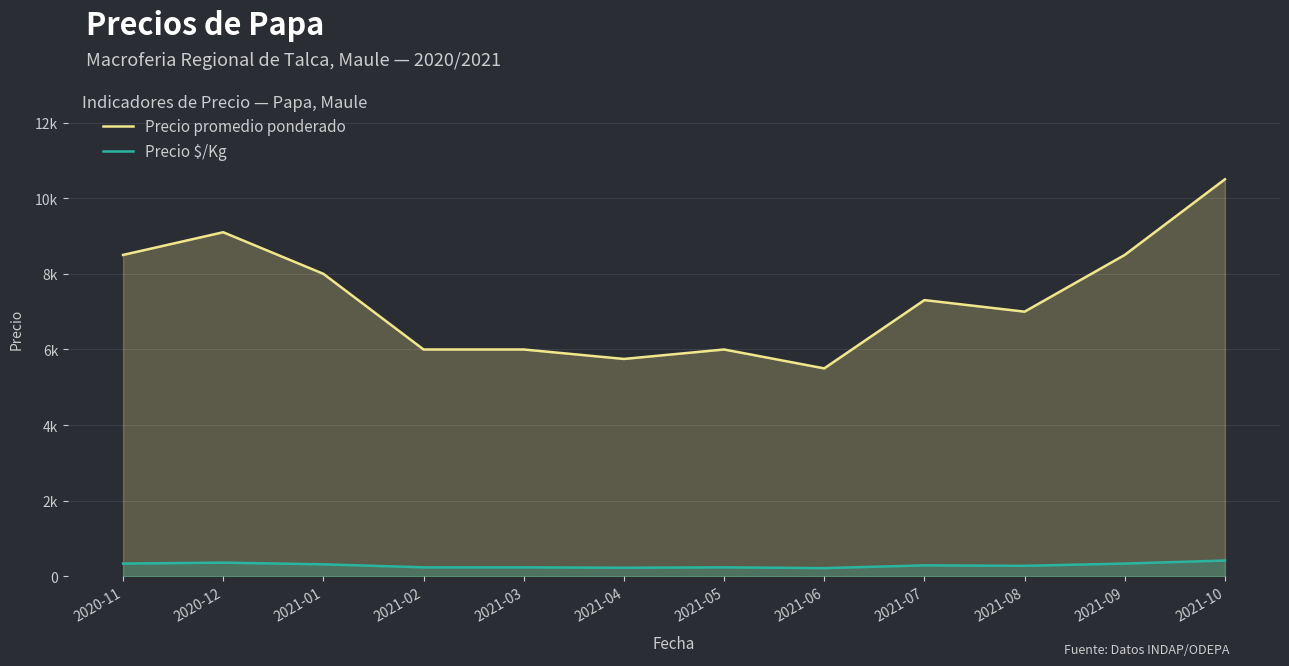

True or false: Precio $/Kg and Precio promedio ponderado cross at least once.

False